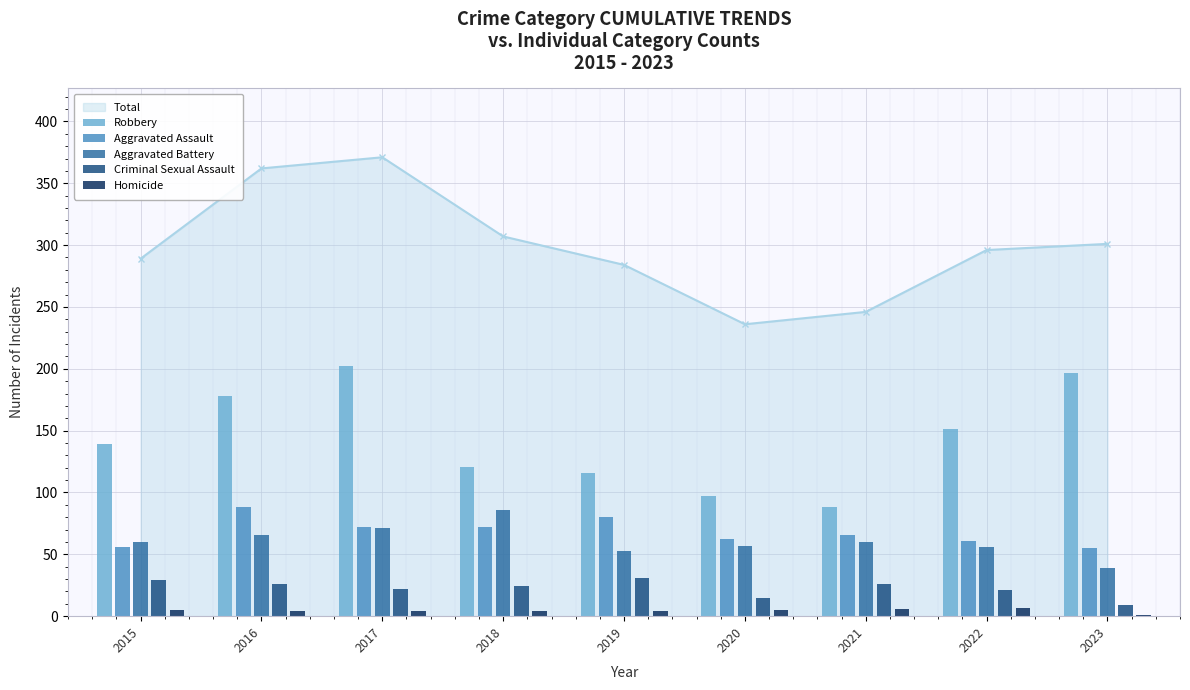

What is the difference between the second highest and second lowest values in the Criminal Sexual Assault series?

14